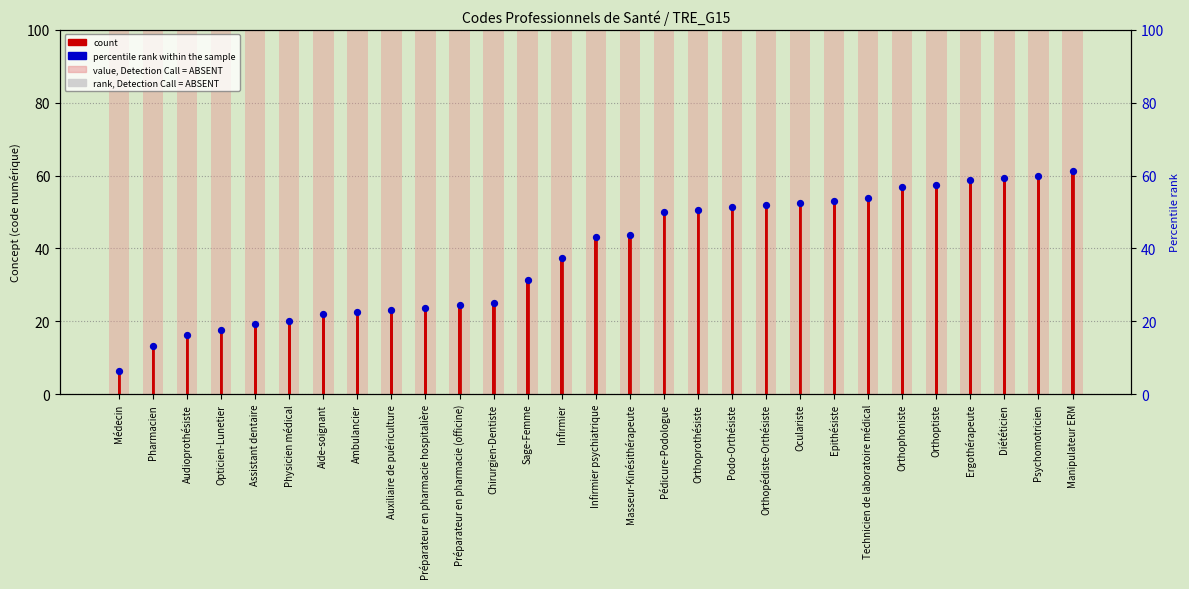

Which series contains the lowest Y value?

count